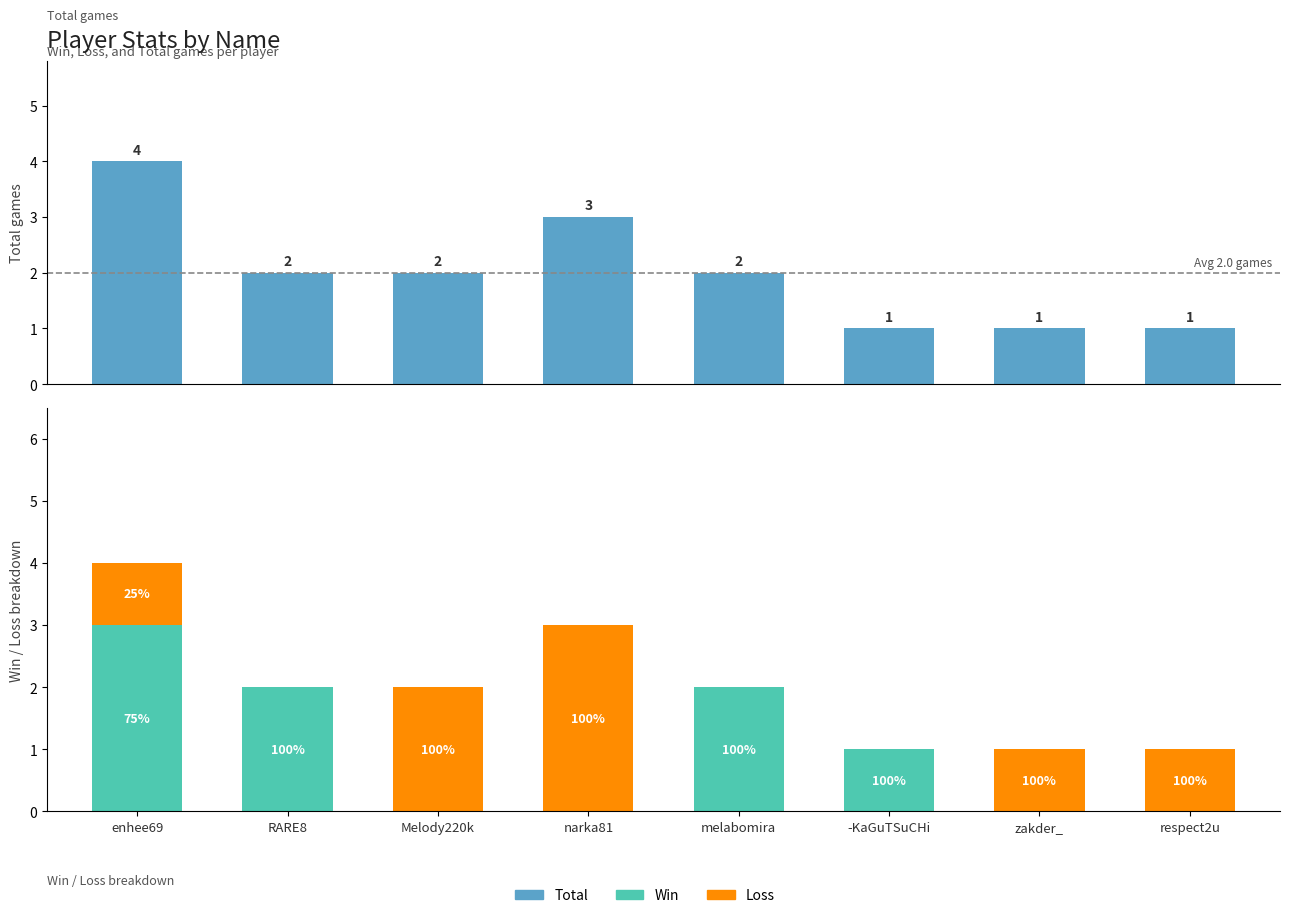

Reading left to right, list all the values displayed in this chart.

Total: enhee69=4	RARE8=2	Melody220k=2	narka81=3	melabomira=2	-KaGuTSuCHi=1	zakder_=1	respect2u=1
Win: enhee69=3	RARE8=2	Melody220k=0	narka81=0	melabomira=2	-KaGuTSuCHi=1	zakder_=0	respect2u=0
Loss: enhee69=1	RARE8=0	Melody220k=2	narka81=3	melabomira=0	-KaGuTSuCHi=0	zakder_=1	respect2u=1